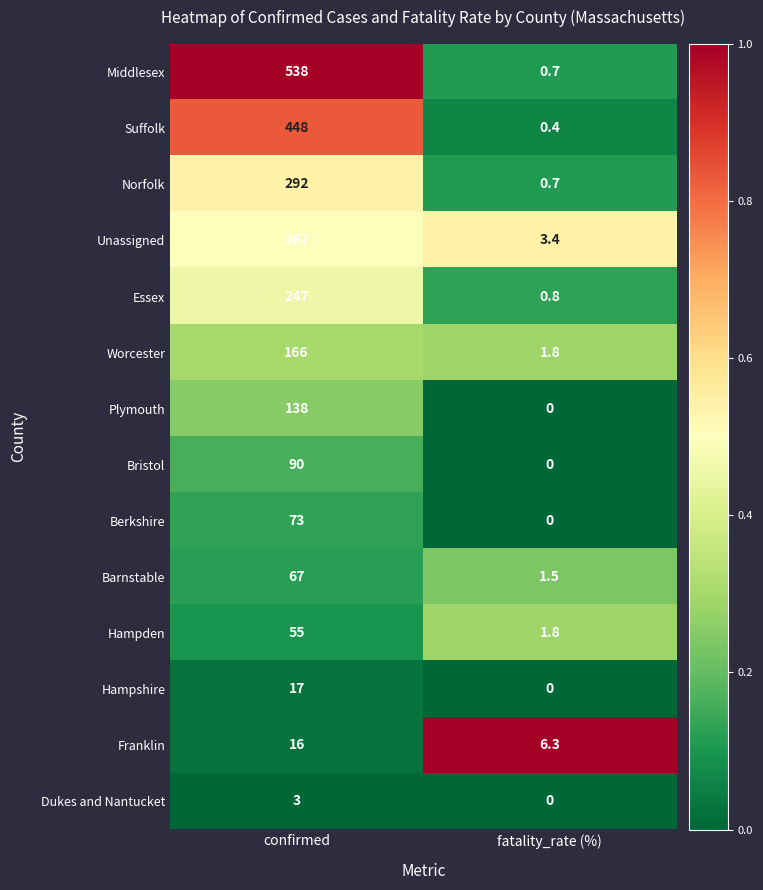

The value of Middlesex at confirmed is 538.0. True or false?

True